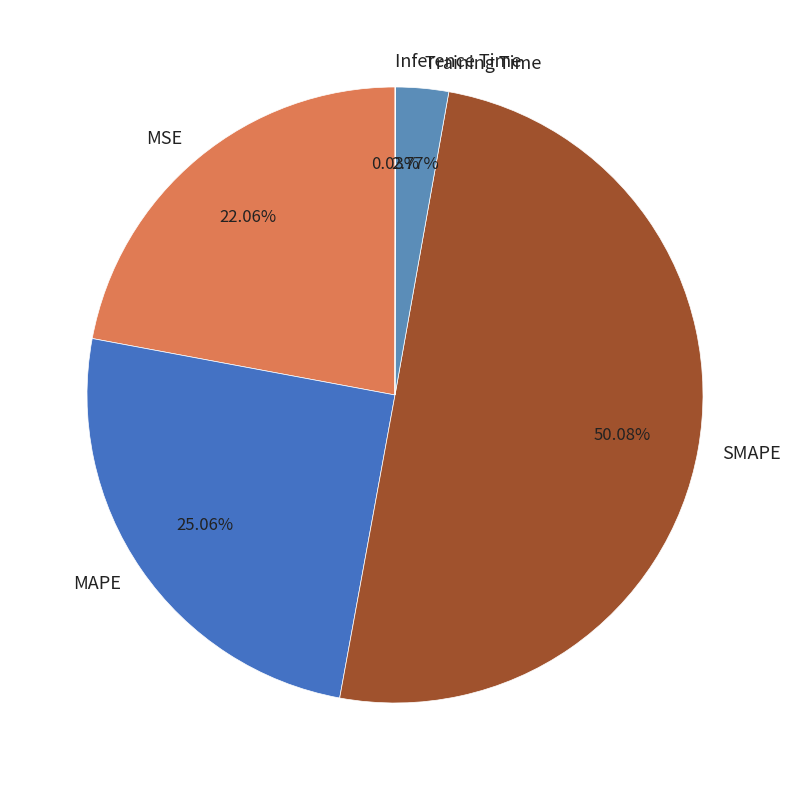

What is the majority slice?

SMAPE